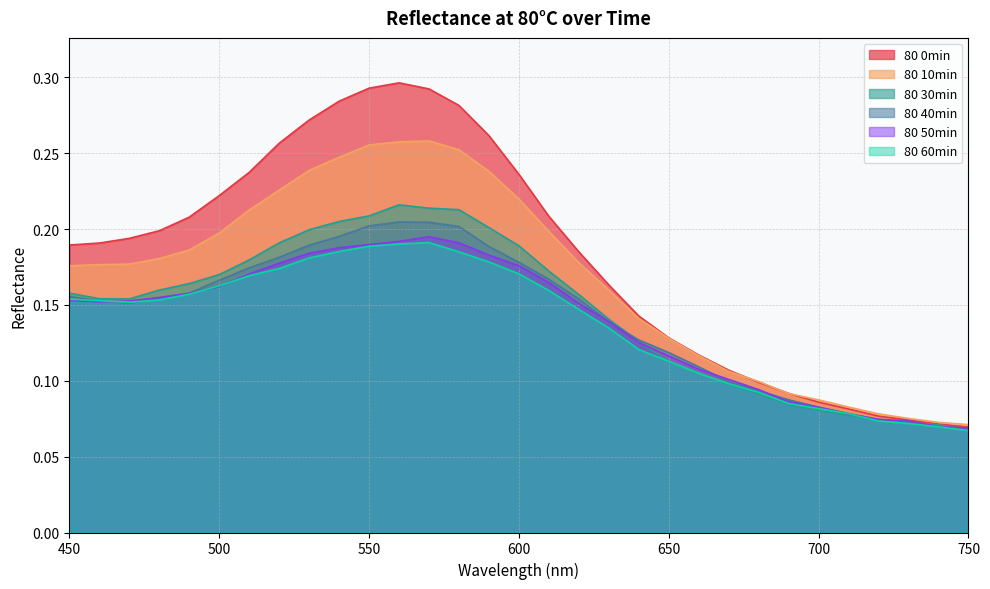

In 80 30min, how many points are lower than both neighbors (excluding endpoints)?

1